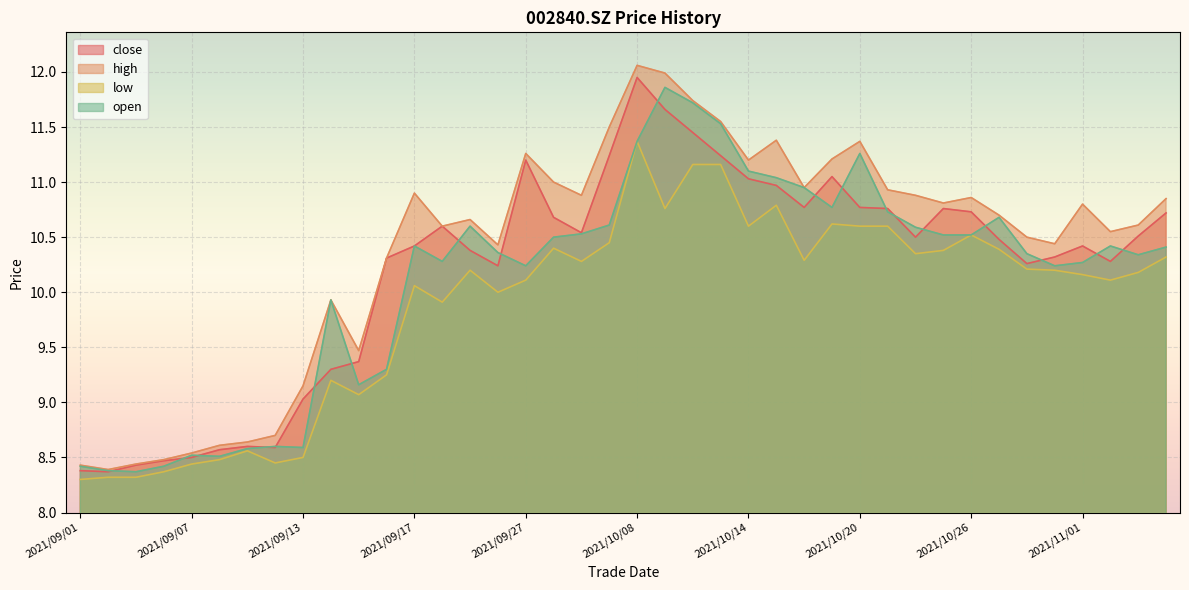

Reading left to right, extract all data points from this chart.

close: 8.4	8.4	8.4	8.5	8.5	8.6	8.6	8.6	9.0	9.3	9.4	10.3	10.4	10.6	10.4	10.2	11.2	10.7	10.5	11.2	11.9	11.7	11.4	11.2	11.0	11.0	10.8	11.1	10.8	10.8	10.5	10.8	10.7	10.5	10.3	10.3	10.4	10.3	10.5	10.7
high: 8.4	8.4	8.4	8.5	8.5	8.6	8.6	8.7	9.2	9.9	9.5	10.3	10.9	10.6	10.7	10.4	11.3	11.0	10.9	11.5	12.1	12.0	11.7	11.6	11.2	11.4	10.9	11.2	11.4	10.9	10.9	10.8	10.9	10.7	10.5	10.4	10.8	10.6	10.6	10.8
low: 8.3	8.3	8.3	8.4	8.4	8.5	8.6	8.4	8.5	9.2	9.1	9.2	10.1	9.9	10.2	10.0	10.1	10.4	10.3	10.4	11.4	10.8	11.2	11.2	10.6	10.8	10.3	10.6	10.6	10.6	10.3	10.4	10.5	10.4	10.2	10.2	10.2	10.1	10.2	10.3
open: 8.4	8.4	8.4	8.4	8.5	8.5	8.6	8.6	8.6	9.9	9.2	9.3	10.4	10.3	10.6	10.4	10.2	10.5	10.5	10.6	11.4	11.9	11.7	11.5	11.1	11.0	10.9	10.8	11.3	10.7	10.6	10.5	10.5	10.7	10.3	10.2	10.3	10.4	10.3	10.4